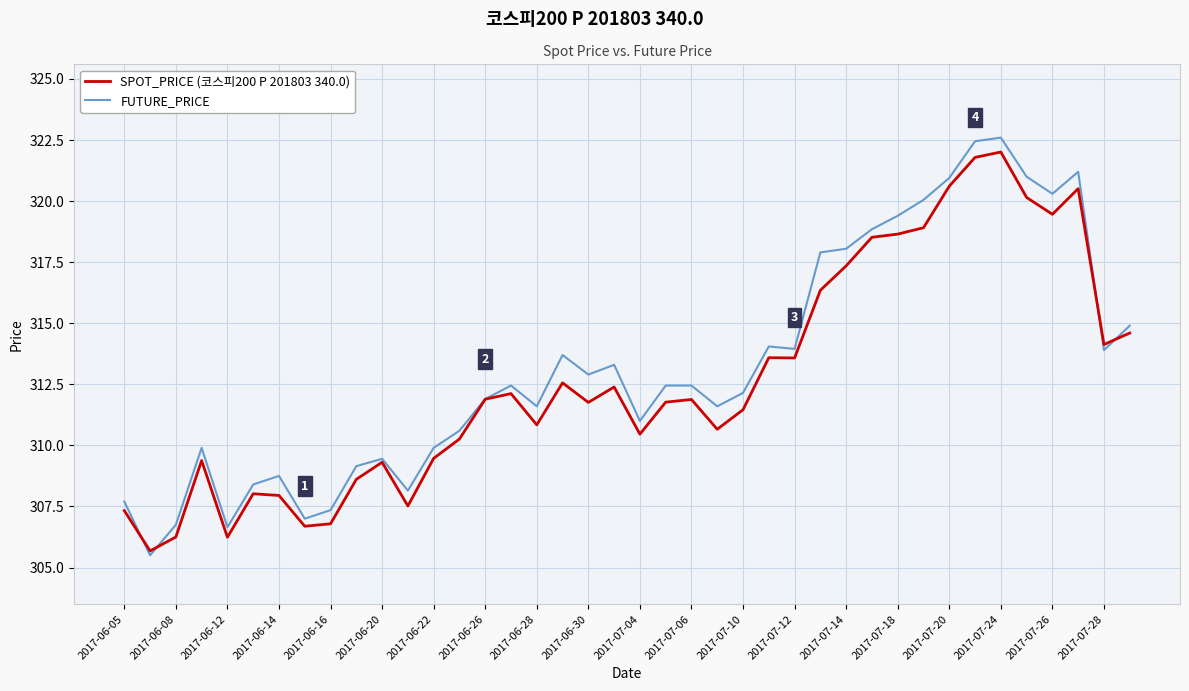

At which category is the sum across all series the highest?

2017-07-24